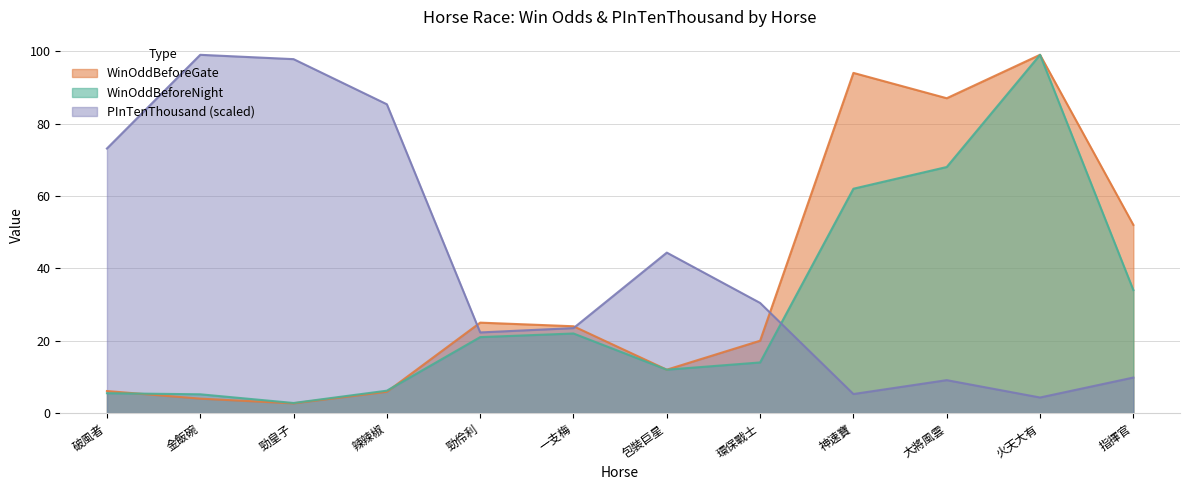

What is the minimum value shown in the chart?

2.7